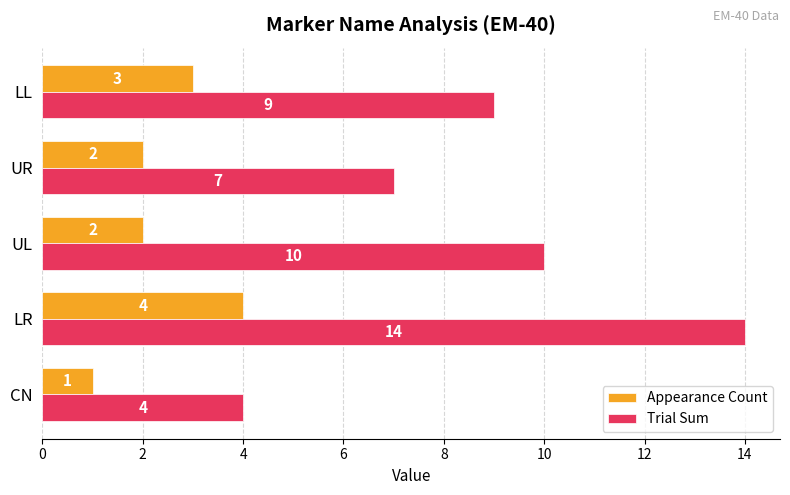

True or false: Appearance Count has a value of 3 at LL.

True